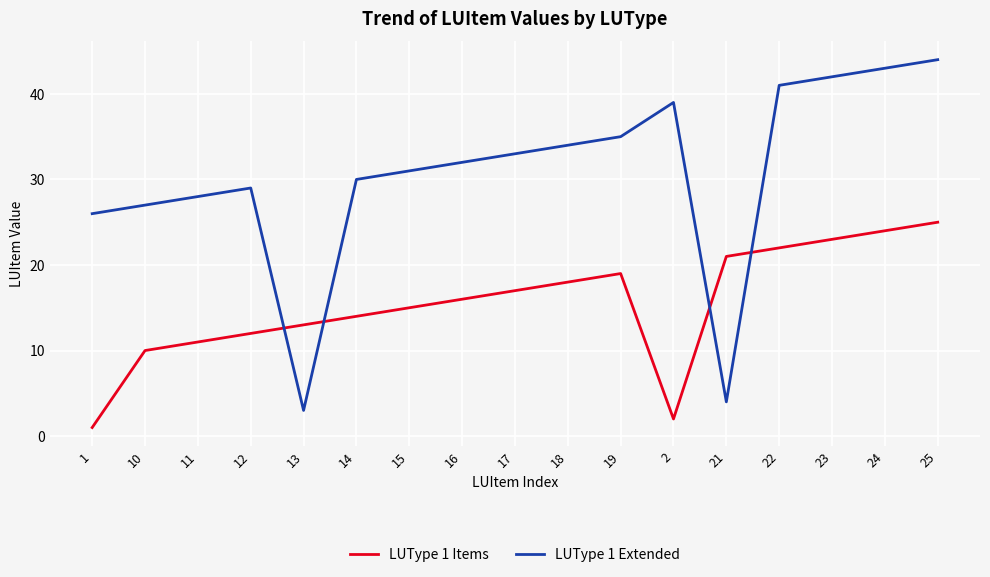

Which label corresponds to the smallest value in the chart?

1